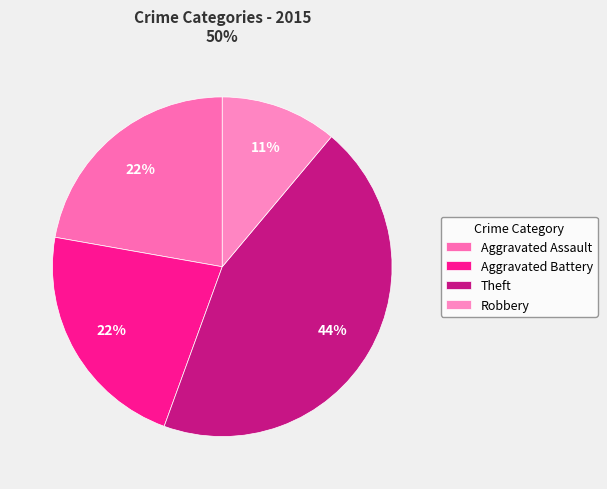

Does Aggravated Battery account for over 50% of the chart?

No